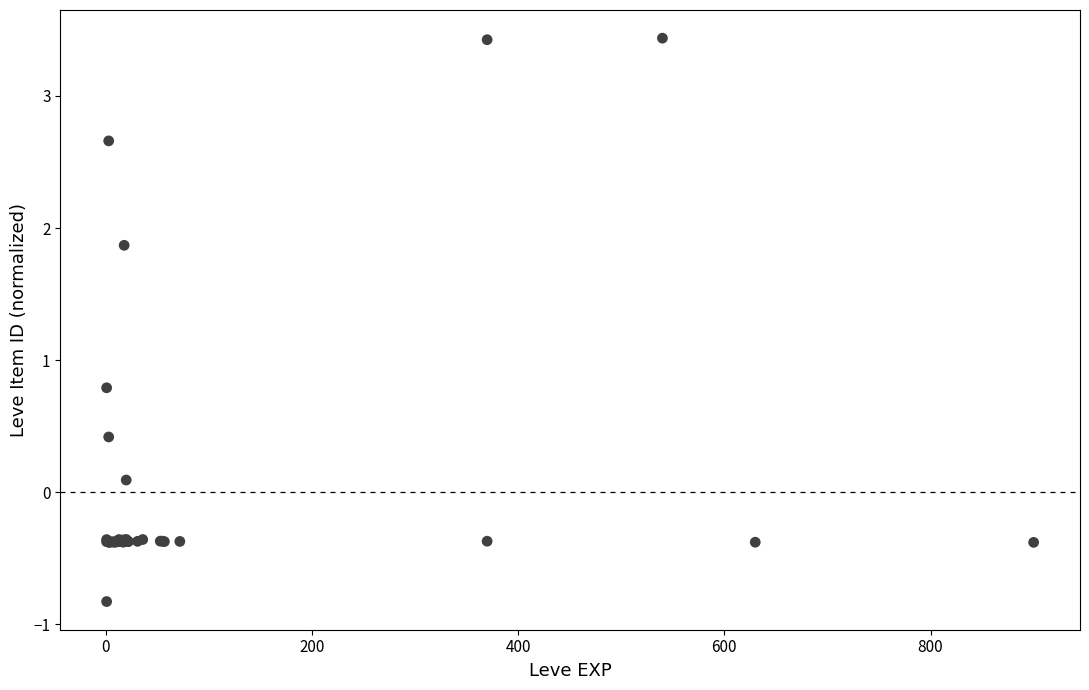

What Y value in the scatter plot is closest to 1?

0.8